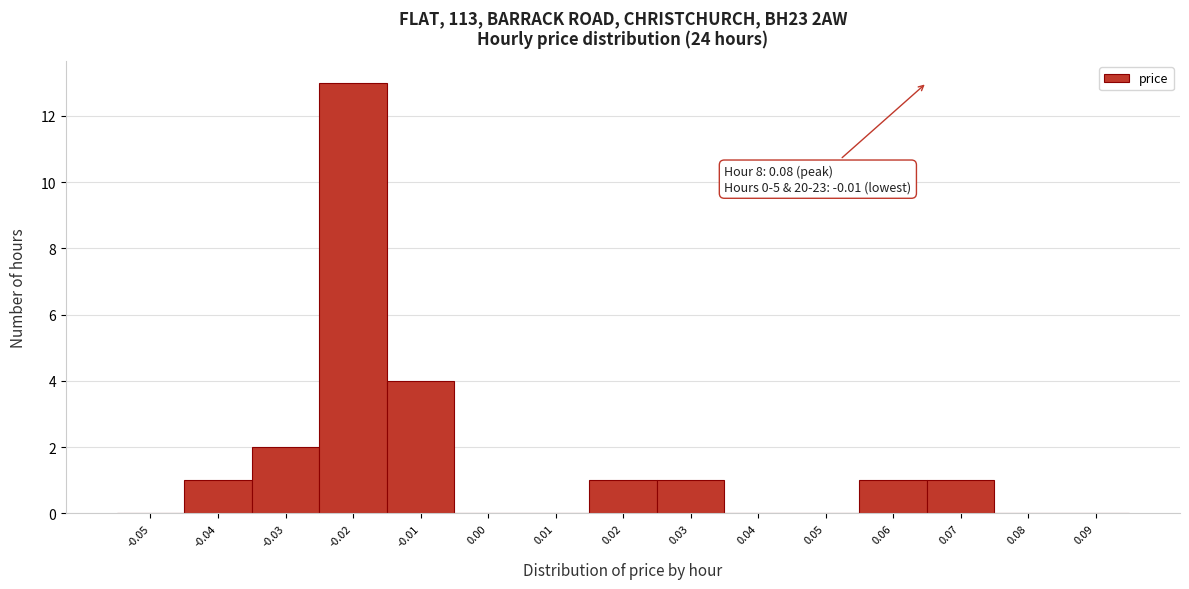

Reading left to right, transcribe all the data shown in this chart.

-0.05=0	-0.04=1	-0.03=2	-0.02=13	-0.01=4	0.00=0	0.01=0	0.02=1	0.03=1	0.04=0	0.05=0	0.06=1	0.07=1	0.08=0	0.09=0